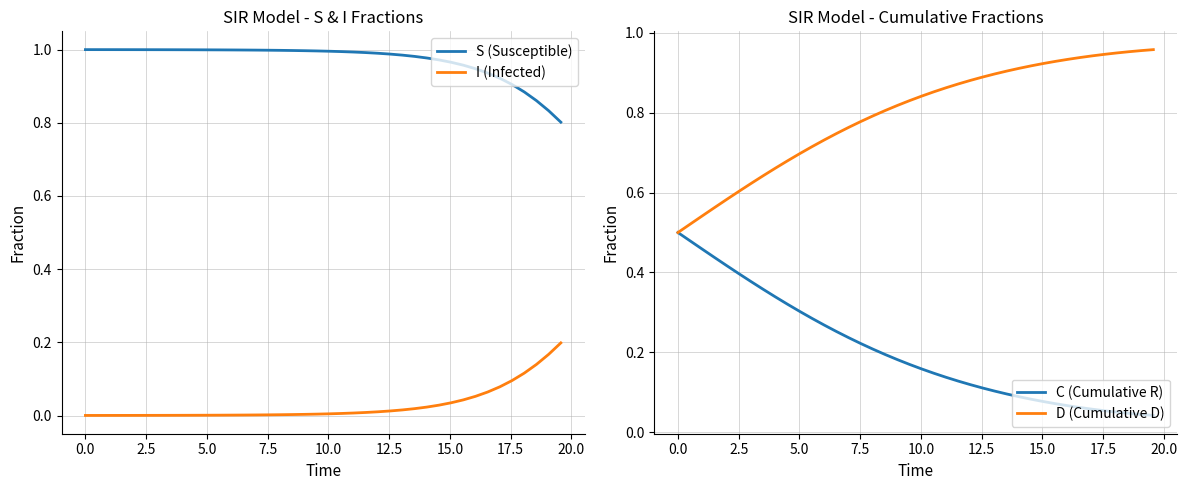

How many lines are shown in the chart?

4